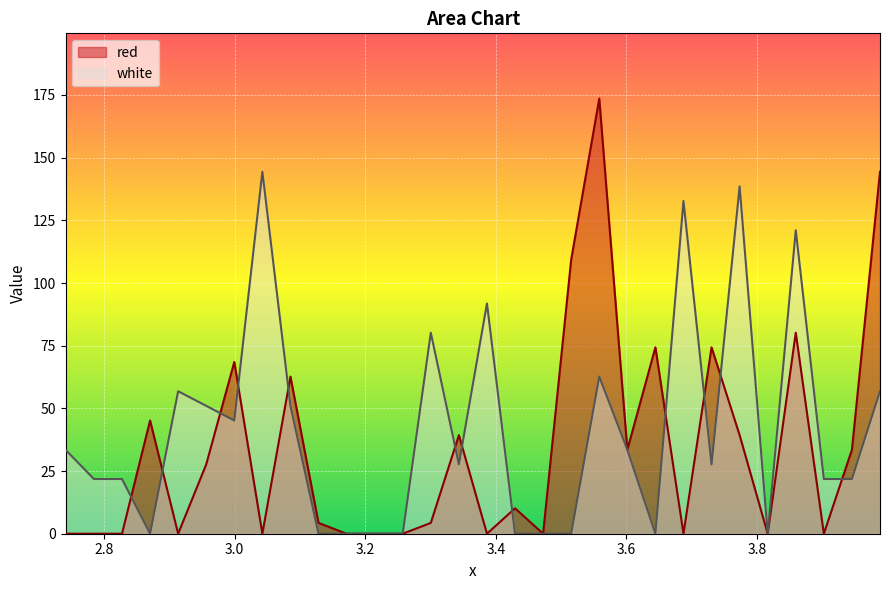

True or false: white has a value of 47.4 at 3.3435.

False